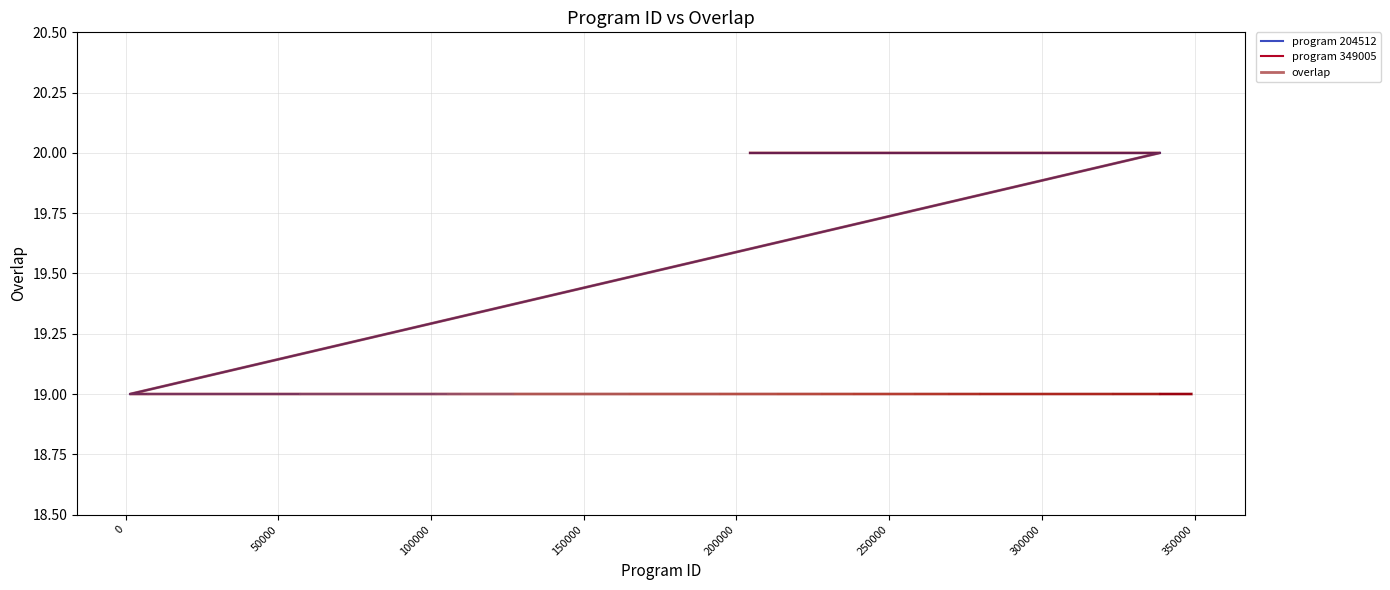

The chart shows a value of 4 at 126696. True or false?

False